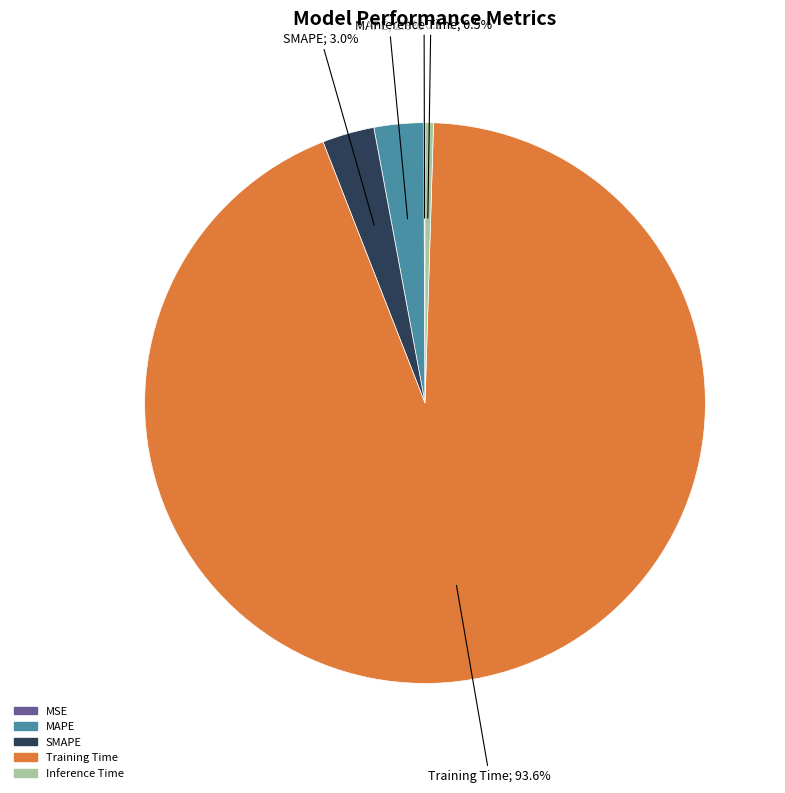

Which has a higher value, MAPE or Training Time?

Training Time